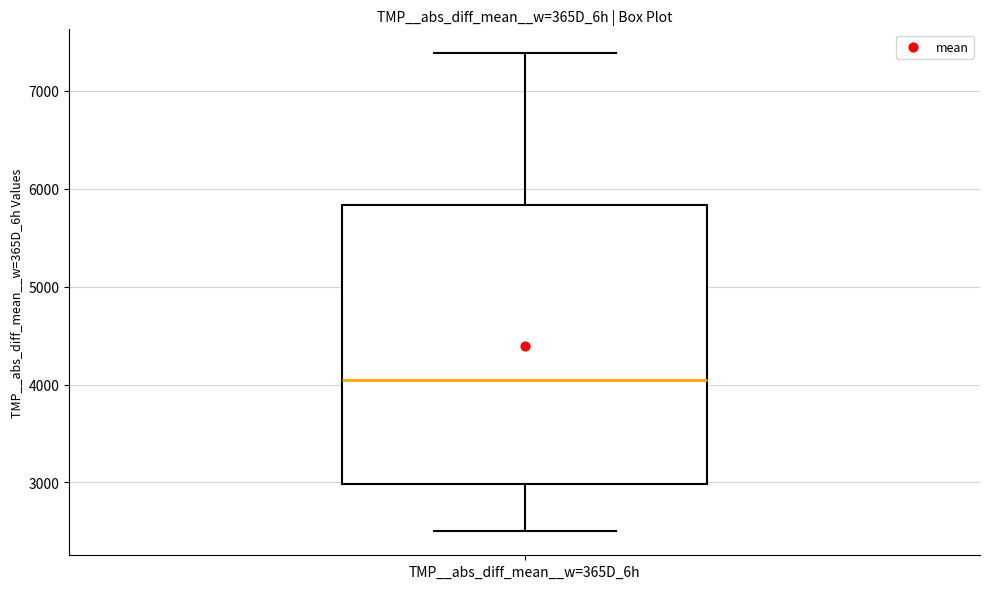

Transcribe this box plot: give where the median line is, the range the box spans, and where the two whiskers end, as read against the y-axis. The values are not printed on the chart, so give them approximately, as read against the axis.

median 4000, box 3000 to 5800, whiskers 2500 to 7400